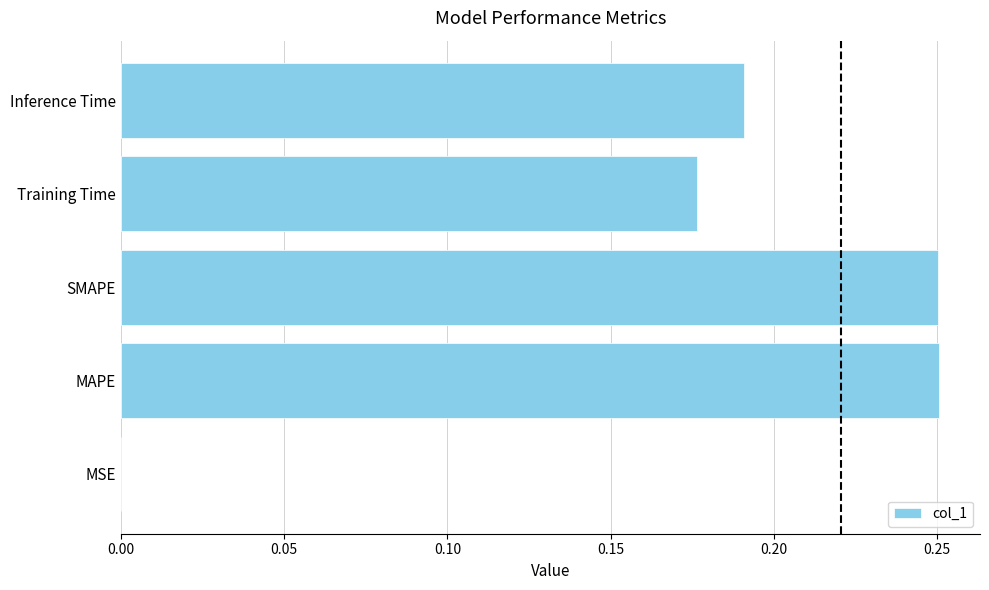

Which has a higher value, SMAPE or MSE?

SMAPE